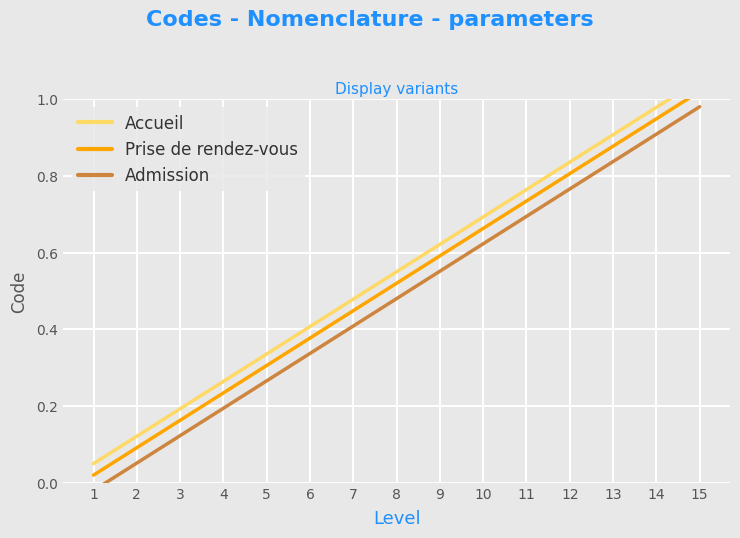

Reading left to right, list all the values displayed in this chart.

Accueil: 0.1	0.1	0.2	0.3	0.3	0.4	0.5	0.6	0.6	0.7	0.8	0.8	0.9	1.0	1.1
Prise de rendez-vous: 0.0	0.1	0.2	0.2	0.3	0.4	0.4	0.5	0.6	0.7	0.7	0.8	0.9	0.9	1.0
Admission: -0.0	0.1	0.1	0.2	0.3	0.3	0.4	0.5	0.6	0.6	0.7	0.8	0.8	0.9	1.0